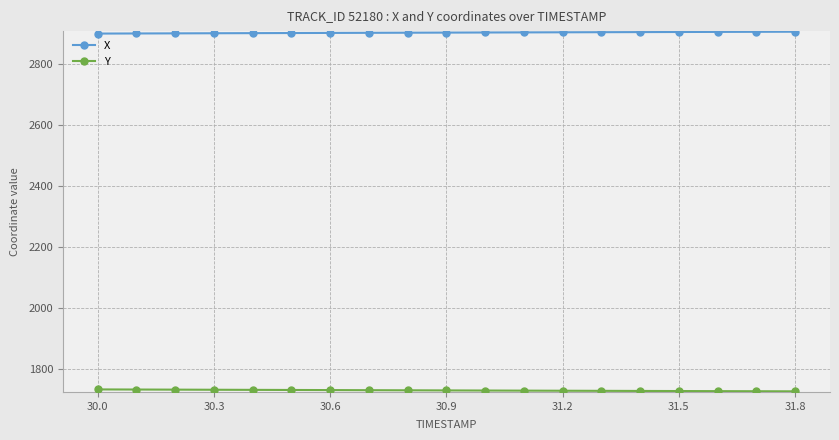

What is the average value of the X series?

2904.0